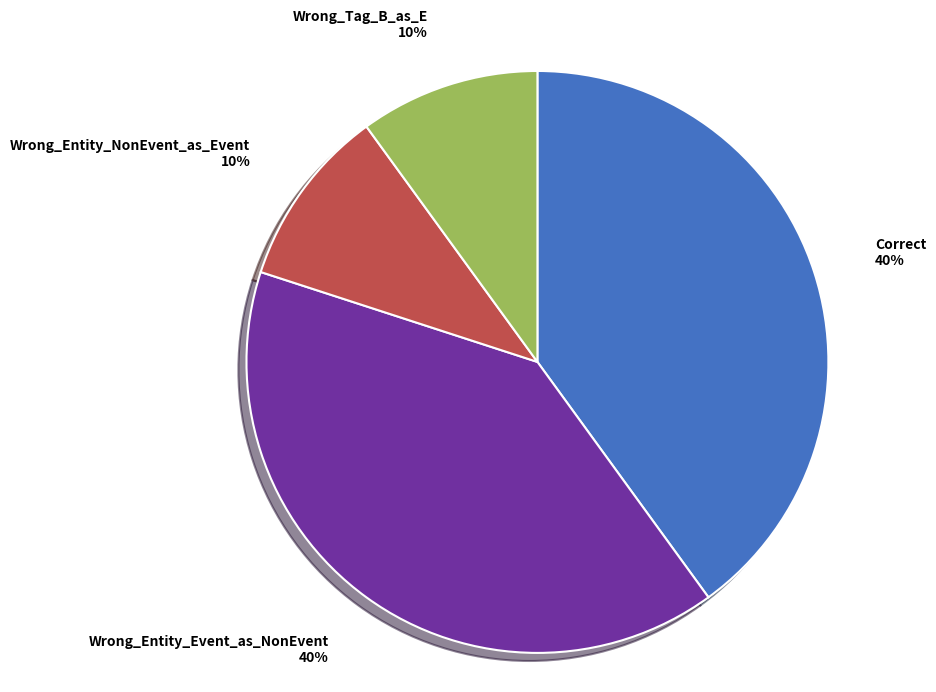

To the nearest percent, what is the average slice percentage?

25%